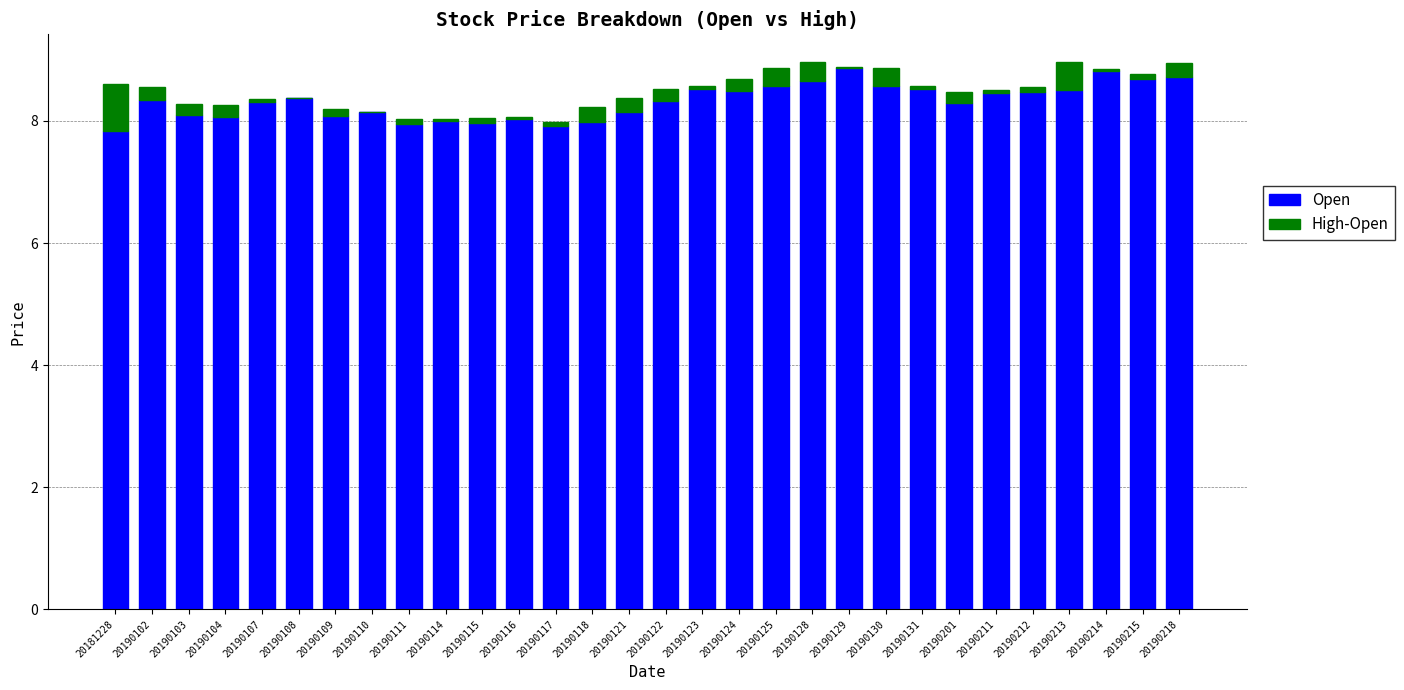

What is the maximum value for Open?

8.9